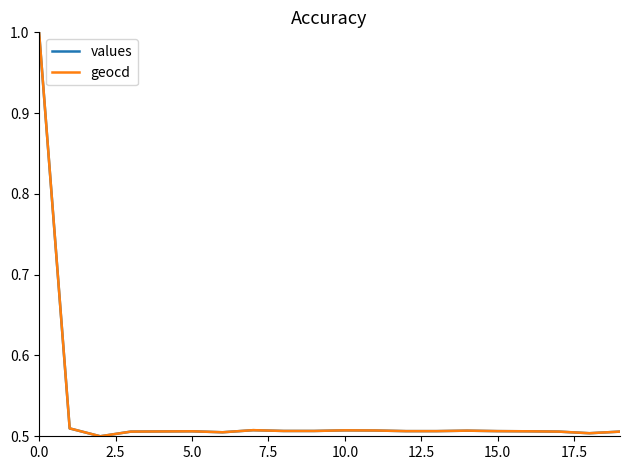

What is the maximum value for values?

1.0